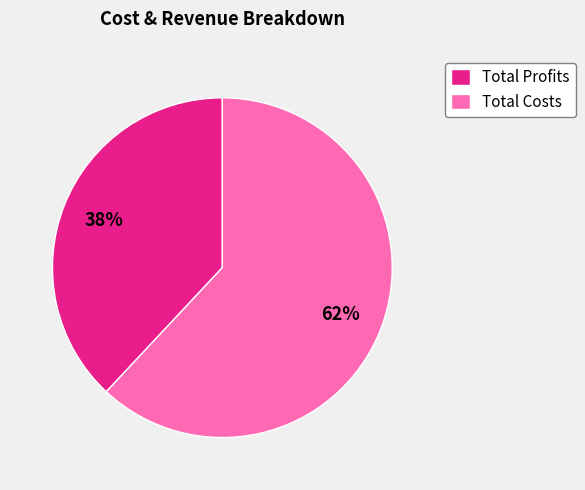

Which slice is the largest?

Total Costs